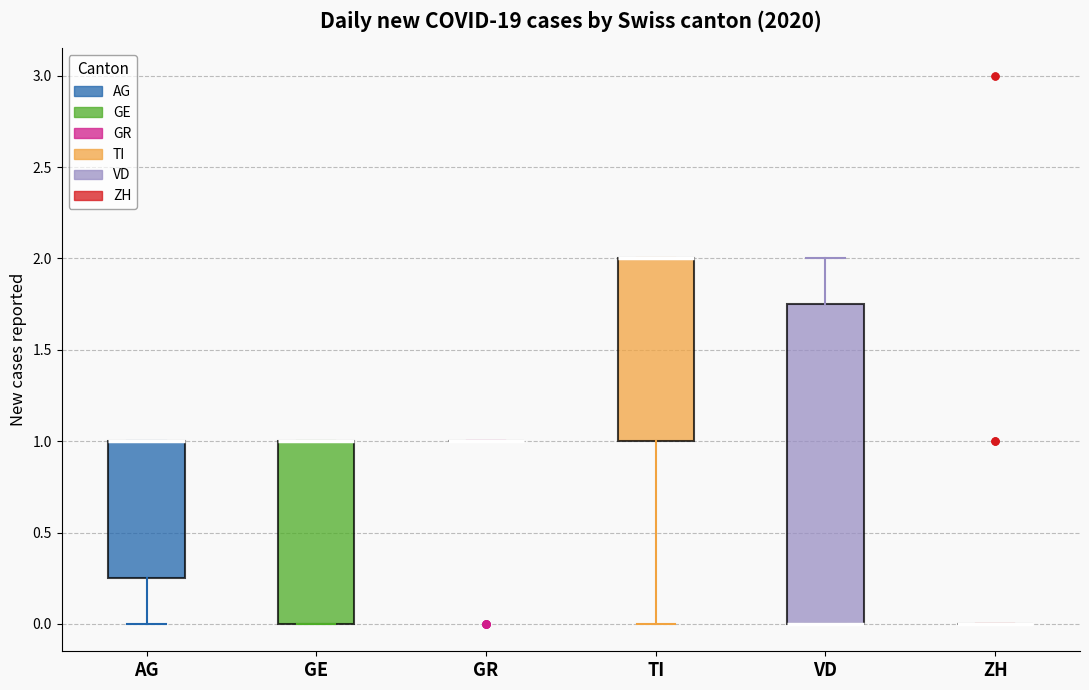

Where is the upper edge of the box for GE on the y-axis? The values are not printed on the chart, so give them approximately, as read against the axis.

1.00